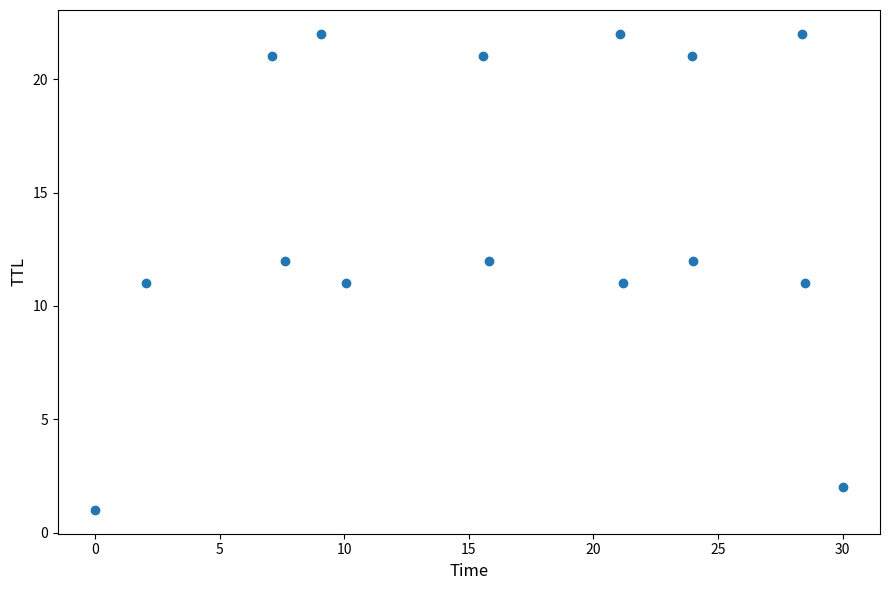

What is the range of Y values (max minus min)?

21